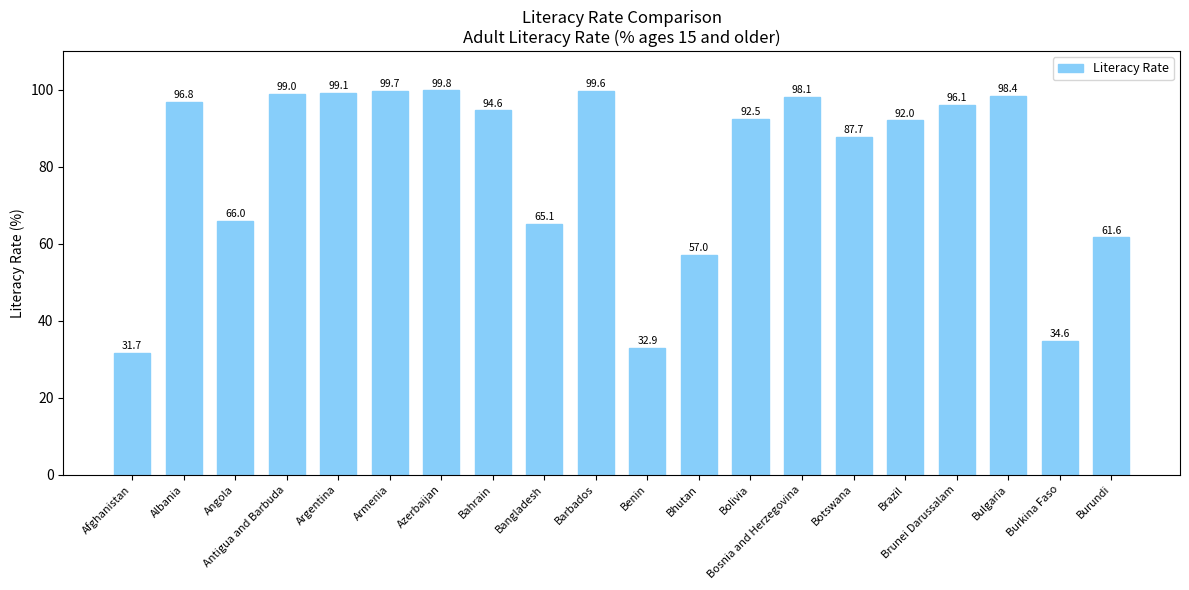

What is the value of the 17th bar from the left?

96.1